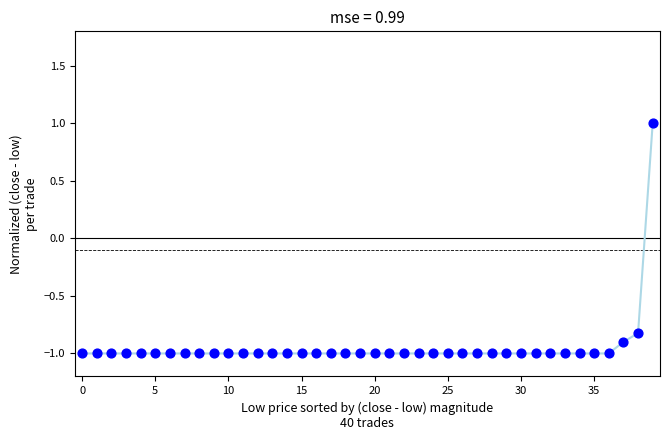

What is the range of Y values (max minus min)?

2.0